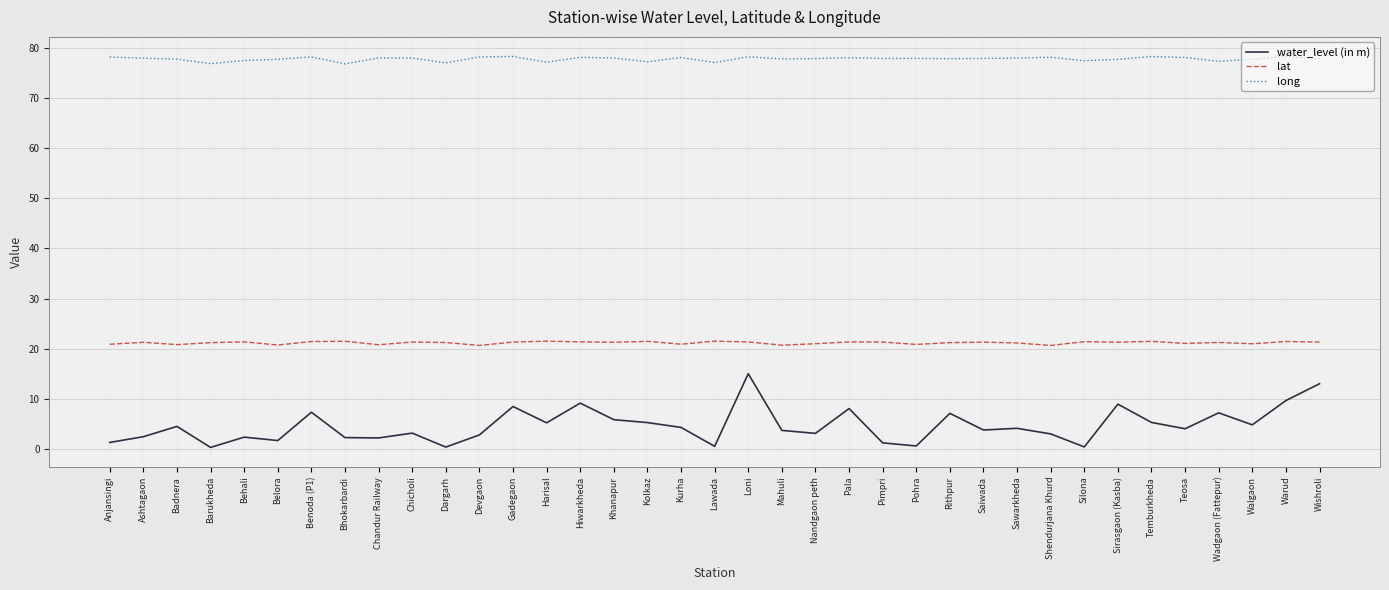

How many categories are shown in the chart?

37